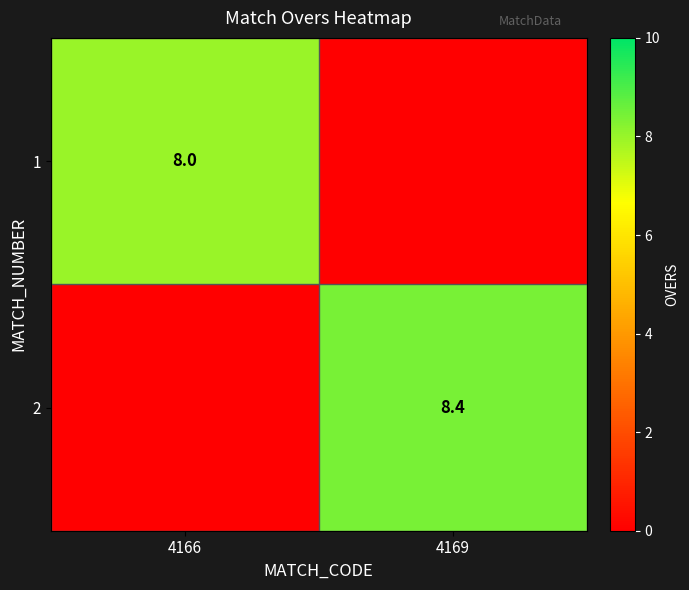

The value of 2 at 4169 is 8.4. True or false?

True